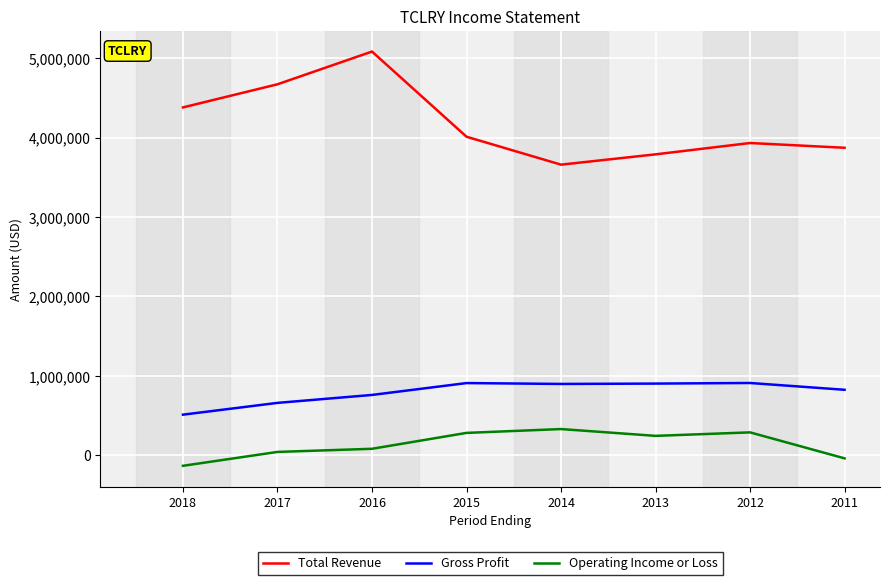

Does the chart have visible grid lines?

Yes